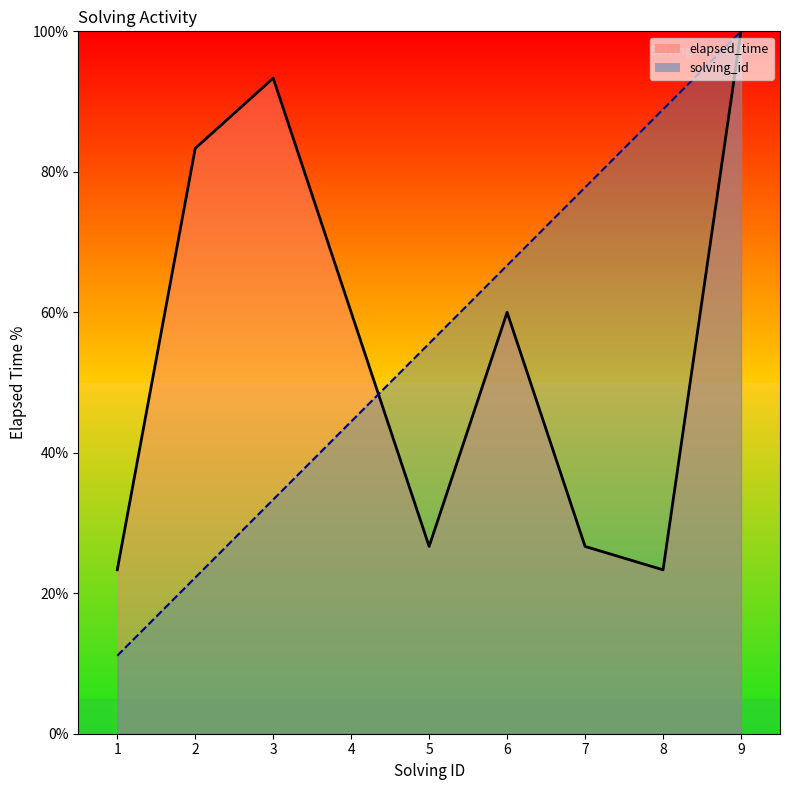

Which series has the largest range (max minus min)?

solving_id